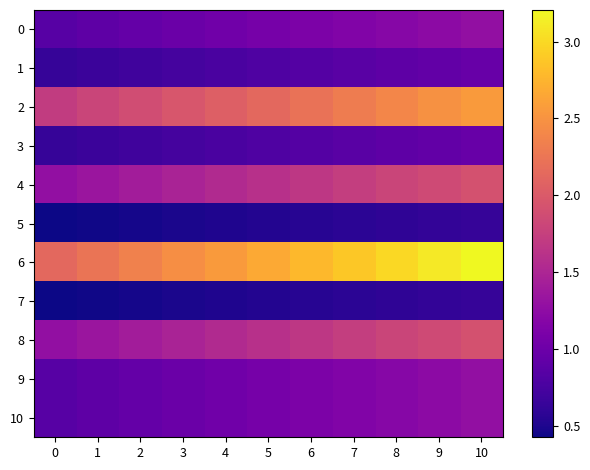

Which series has the largest range (max minus min)?

6